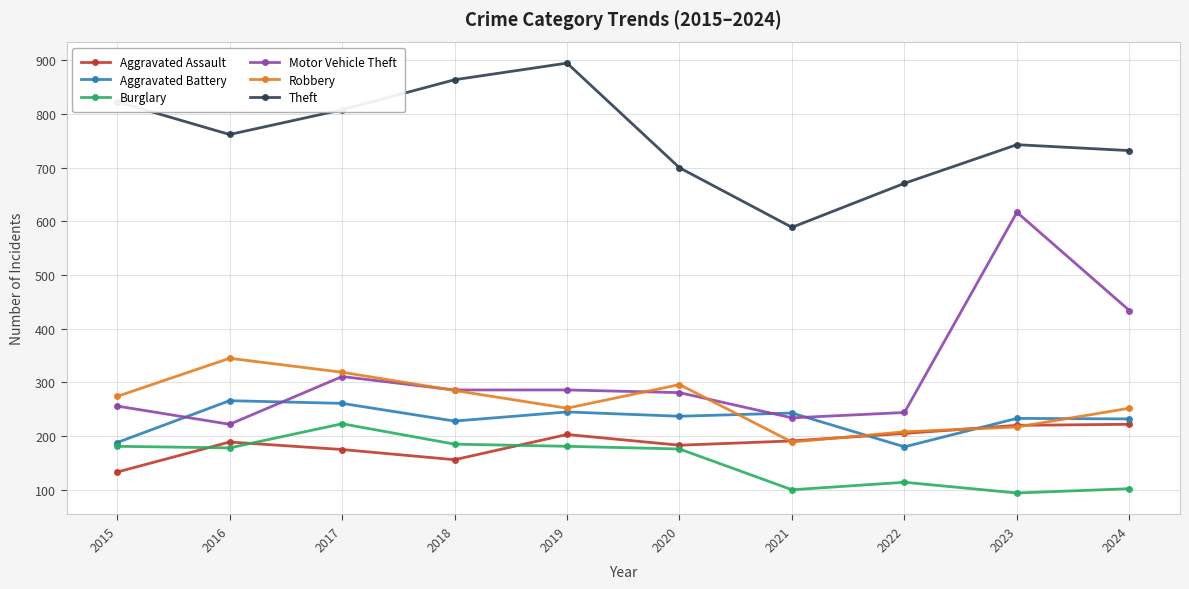

How many distinct data groups are displayed?

6